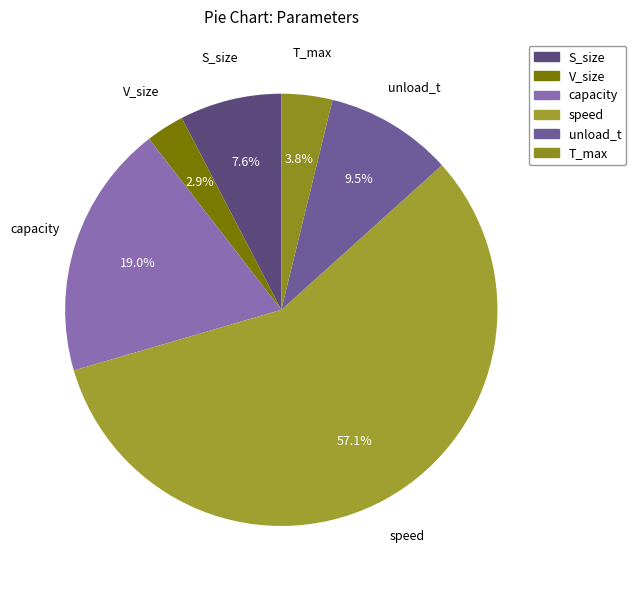

To the nearest percent, what is the combined percentage of unload_t and speed?

67%